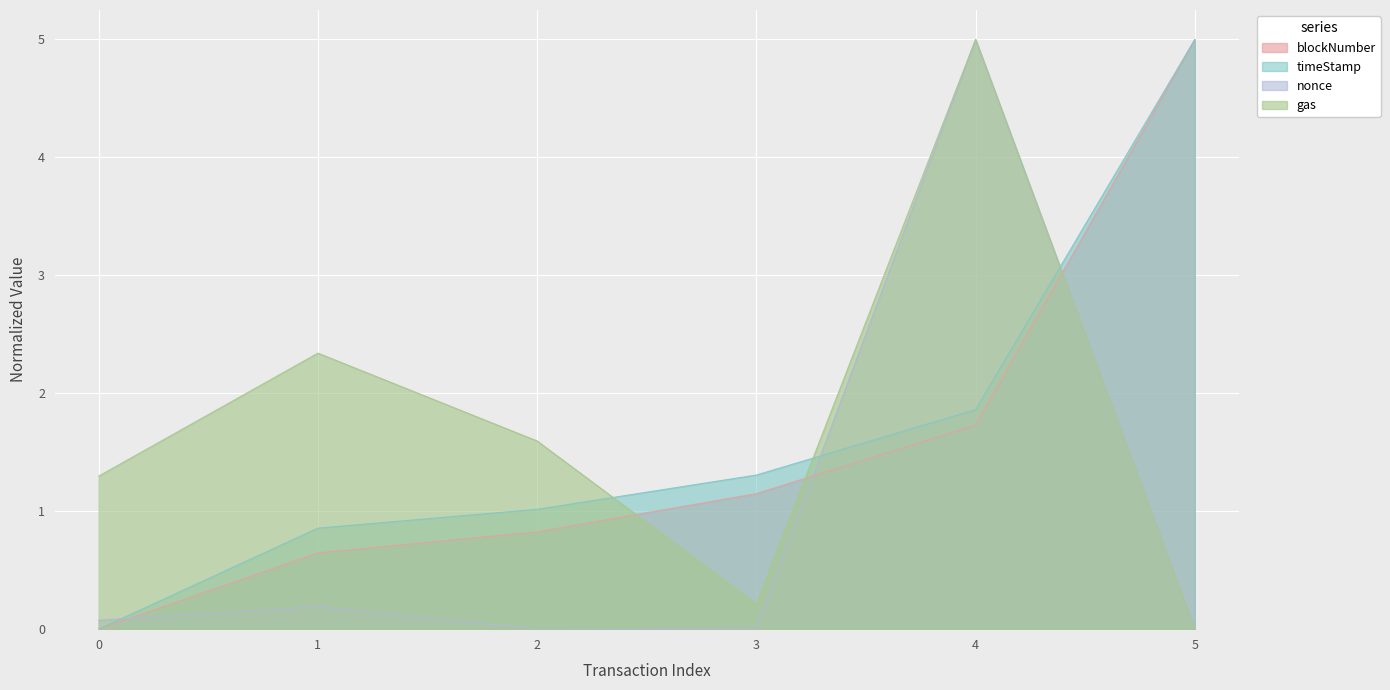

Between 3 and 4, which is larger?

4